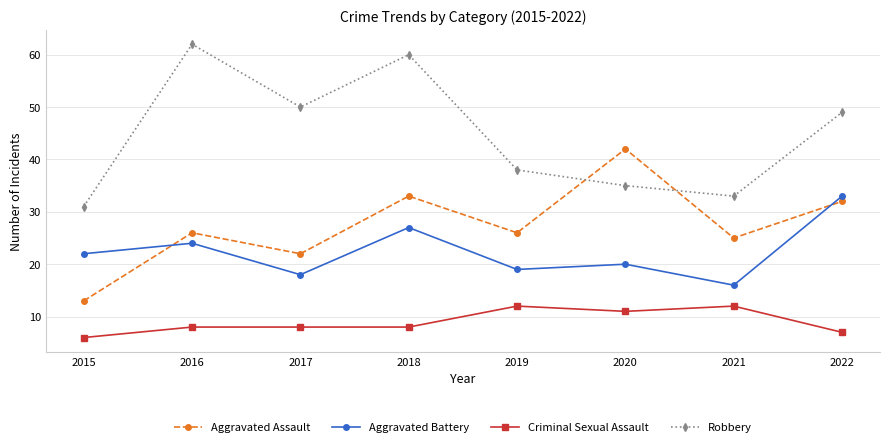

What are all the series names shown in the legend?

Aggravated Assault, Aggravated Battery, Criminal Sexual Assault, Robbery